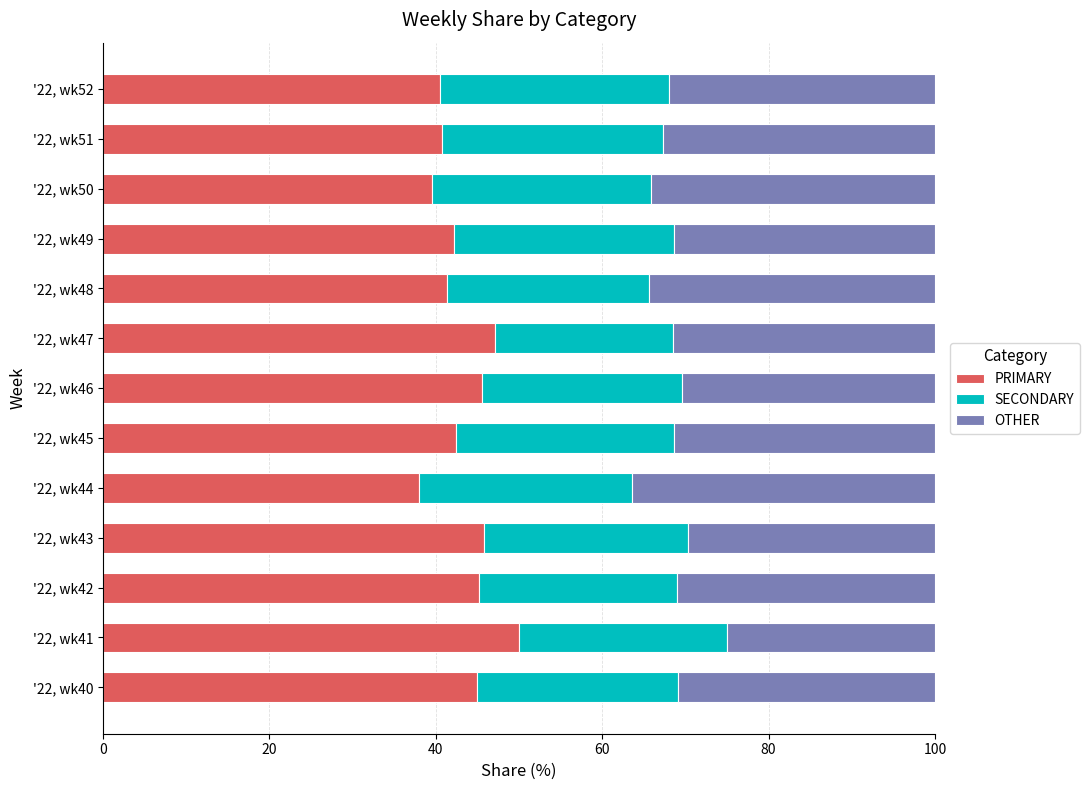

At which label does PRIMARY reach its peak?

'22, wk41